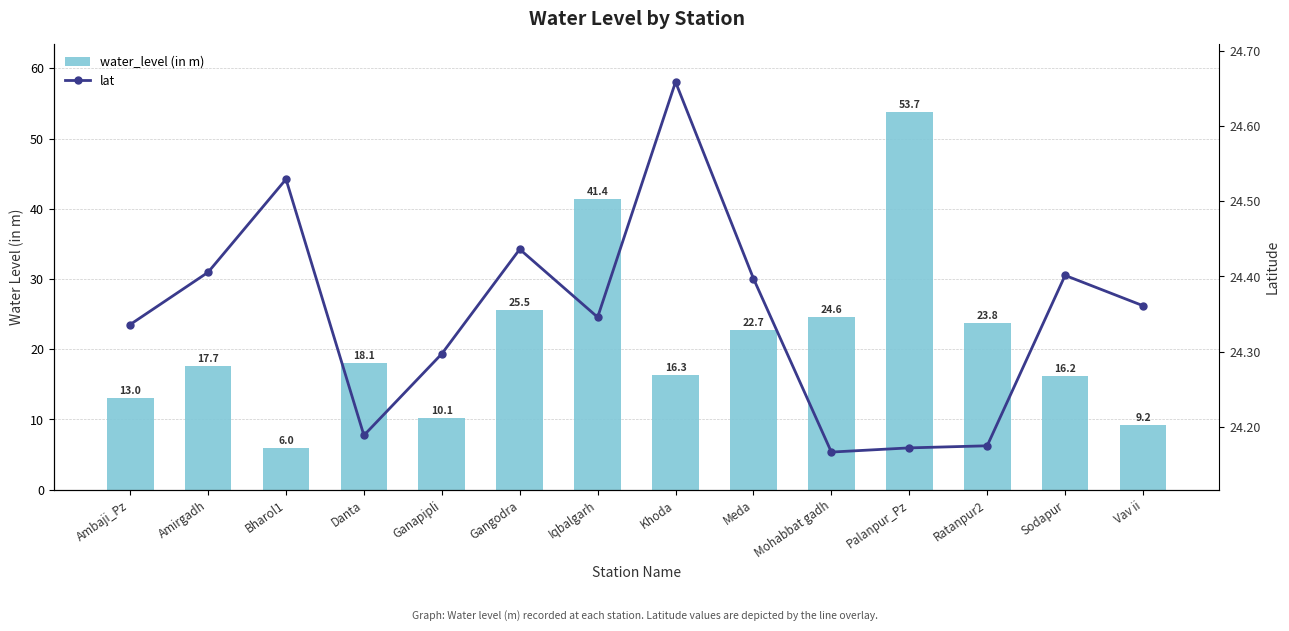

What is the lowest value of the lat series?

24.2